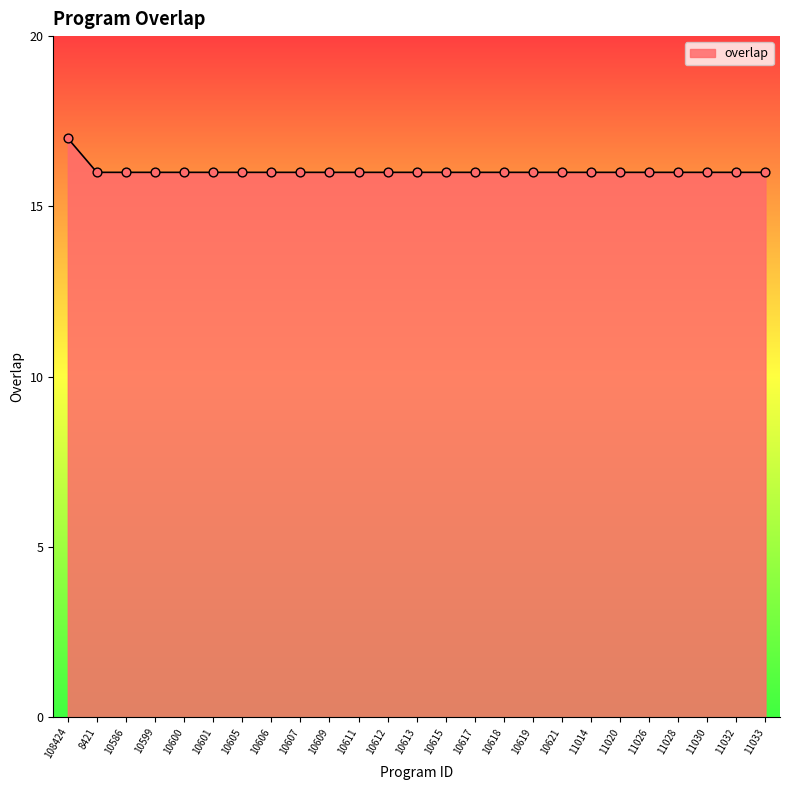

What is the change in value from 108424 to 10612?

-1